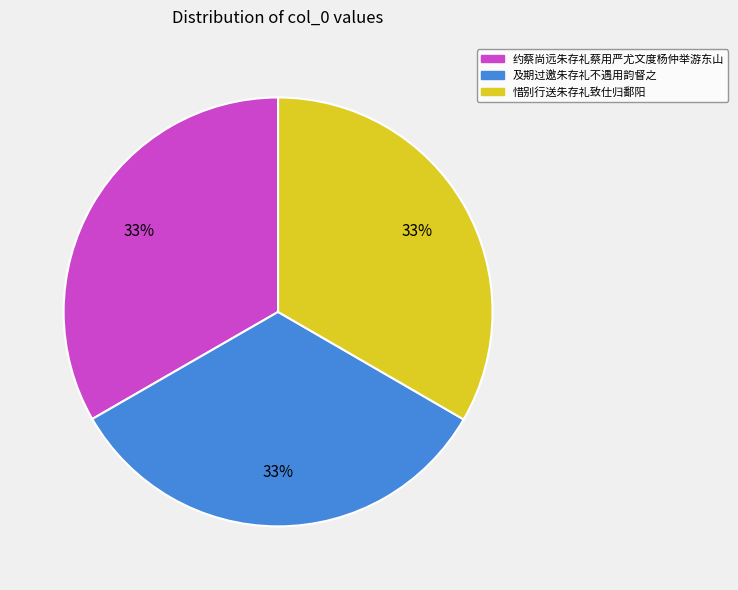

What percentage is the 约蔡尚远朱存礼蔡用严尤文度杨仲举游东山 slice, to the nearest percent?

33%